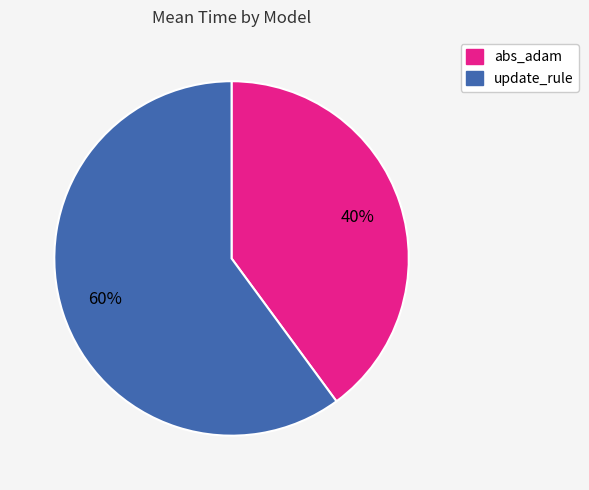

What is the largest slice in the pie chart?

update_rule